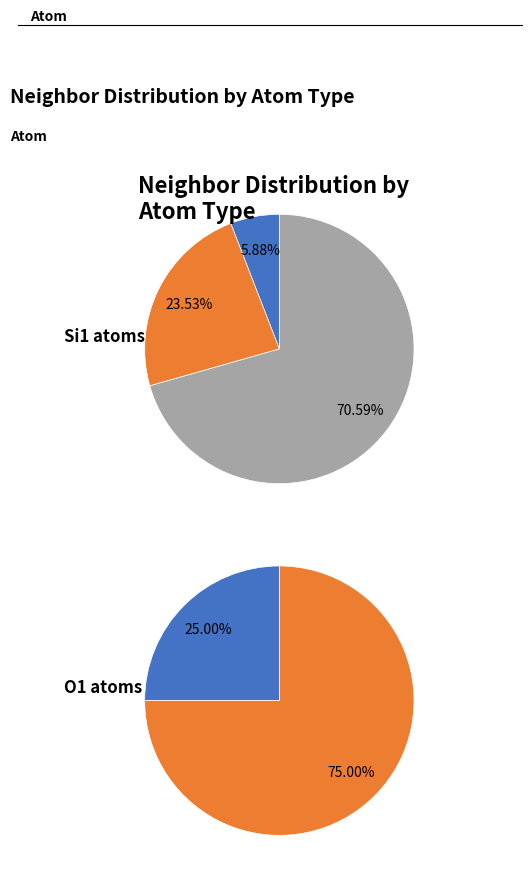

The 3 slice represents 40% of the pie. True or false?

False